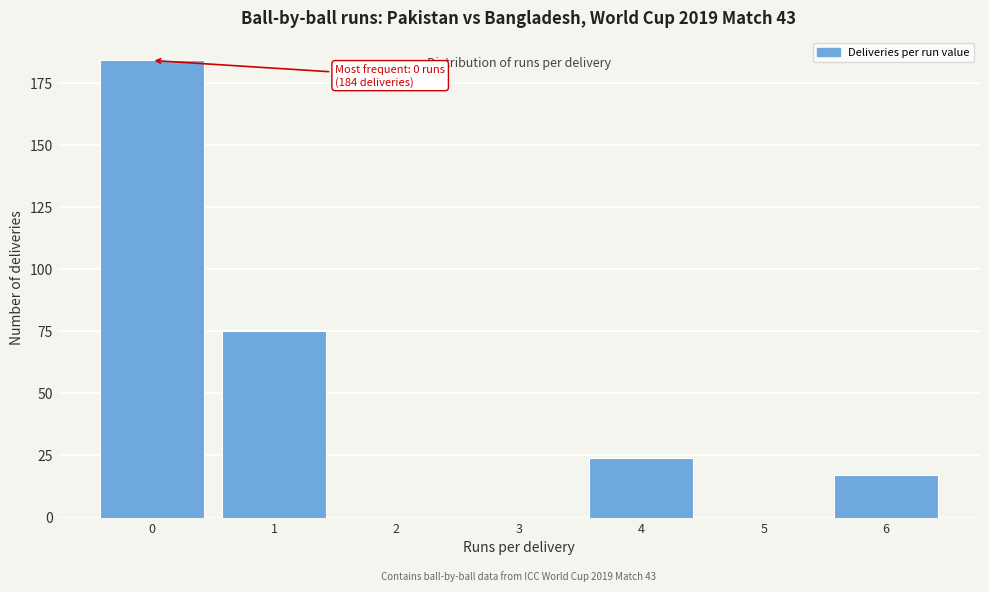

Which range on the x-axis has the tallest bar?

-0.5 to 0.5